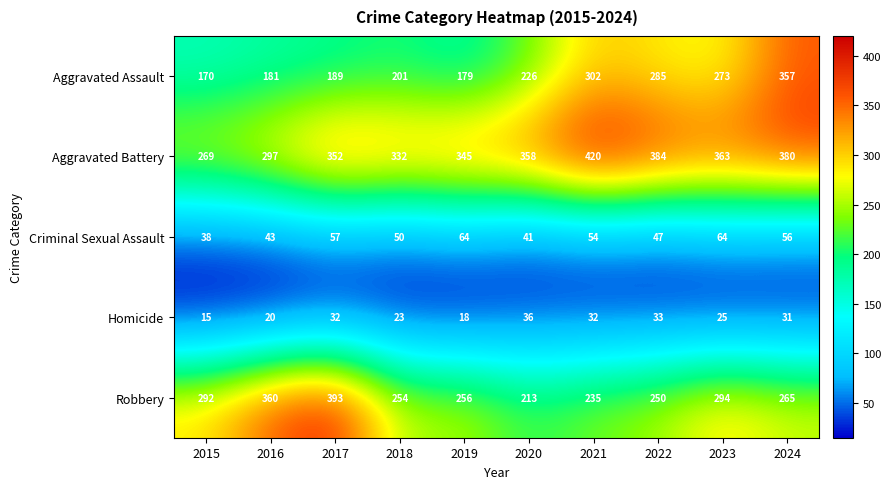

List the series in order of their peak value, lowest first.

Homicide, Criminal Sexual Assault, Aggravated Assault, Robbery, Aggravated Battery